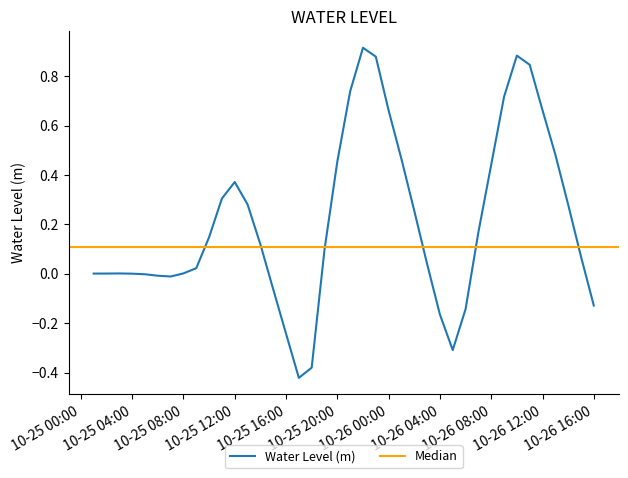

How many values are above zero?

29